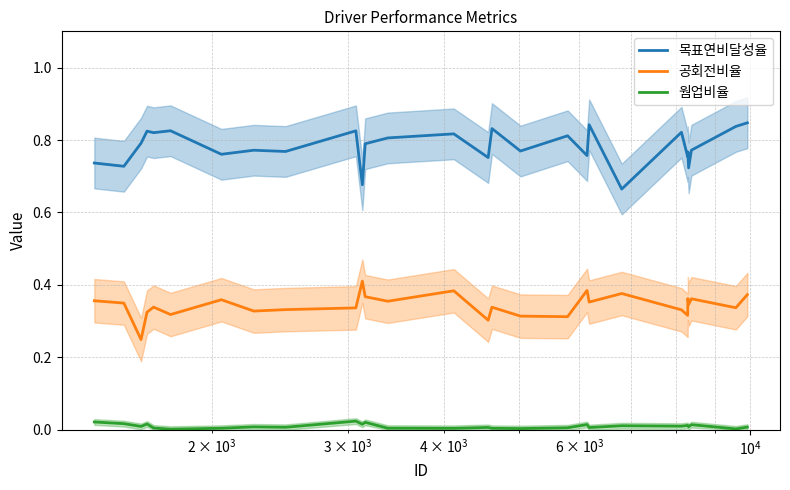

In 목표연비달성율, how many points are lower than both neighbors (excluding endpoints)?

11